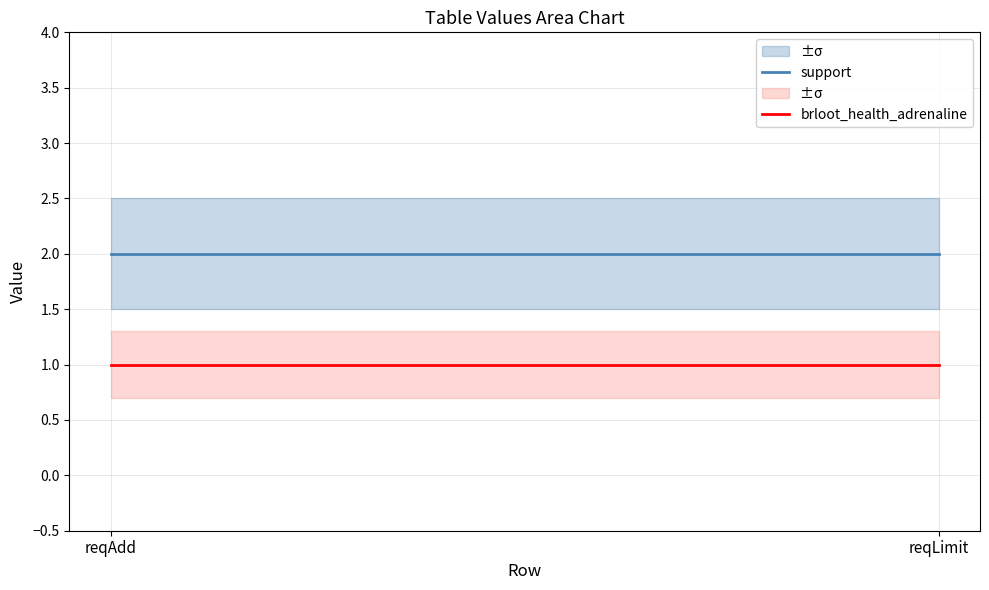

Rank the series by their maximum value, from highest to lowest.

support, brloot_health_adrenaline